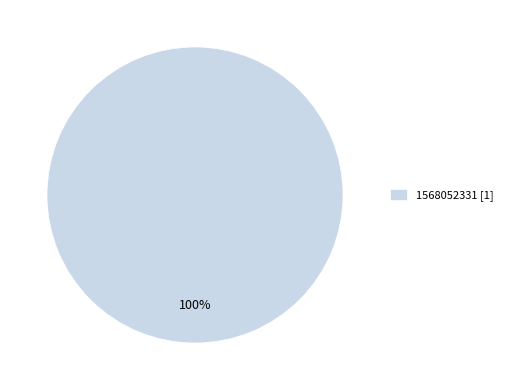

How many slices are in this pie chart?

1